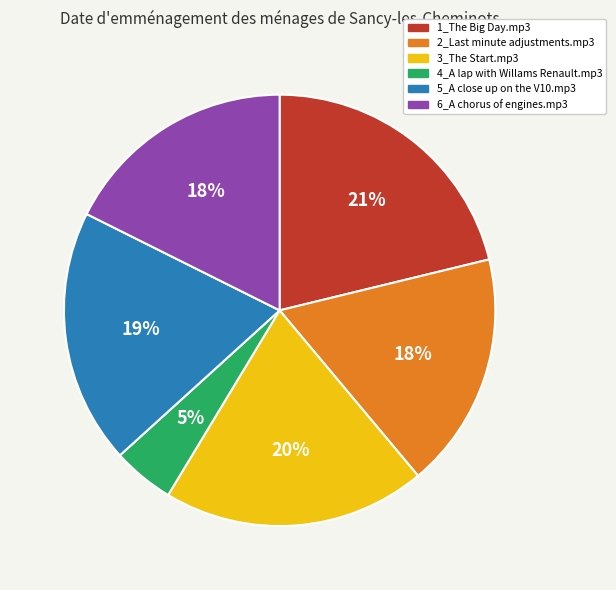

How many segments does this pie chart have?

6